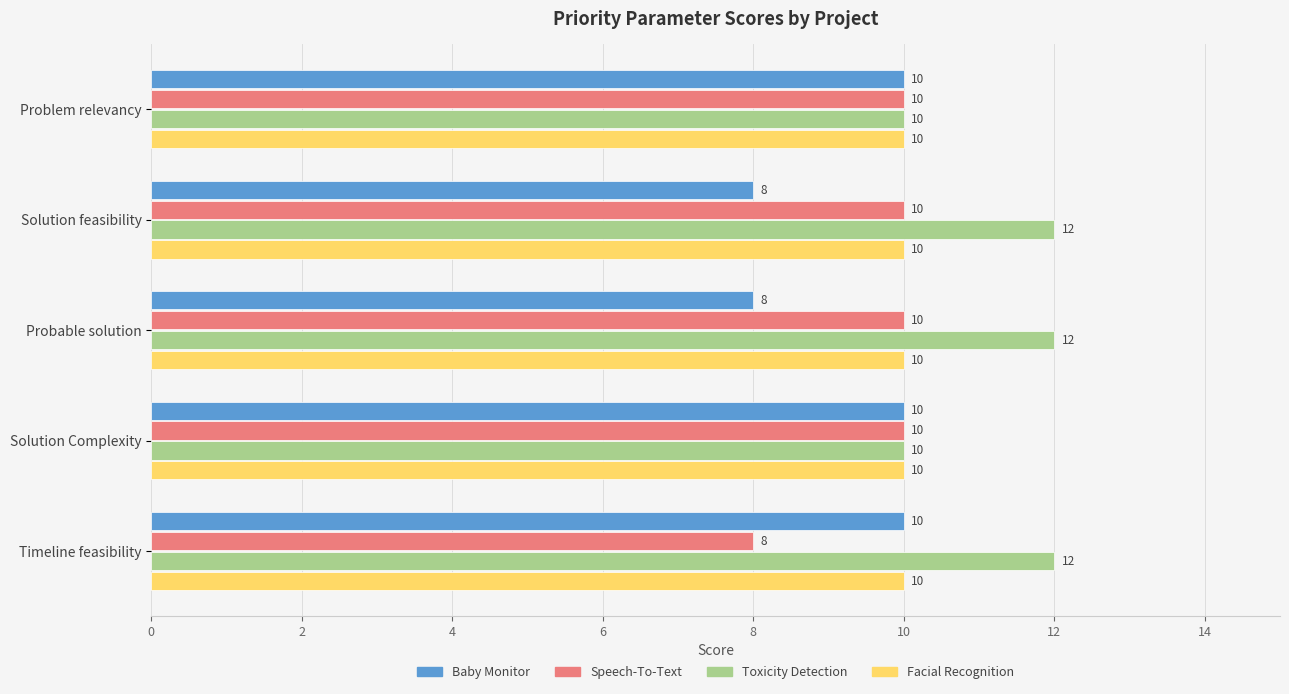

What is the minimum value shown in the chart?

8